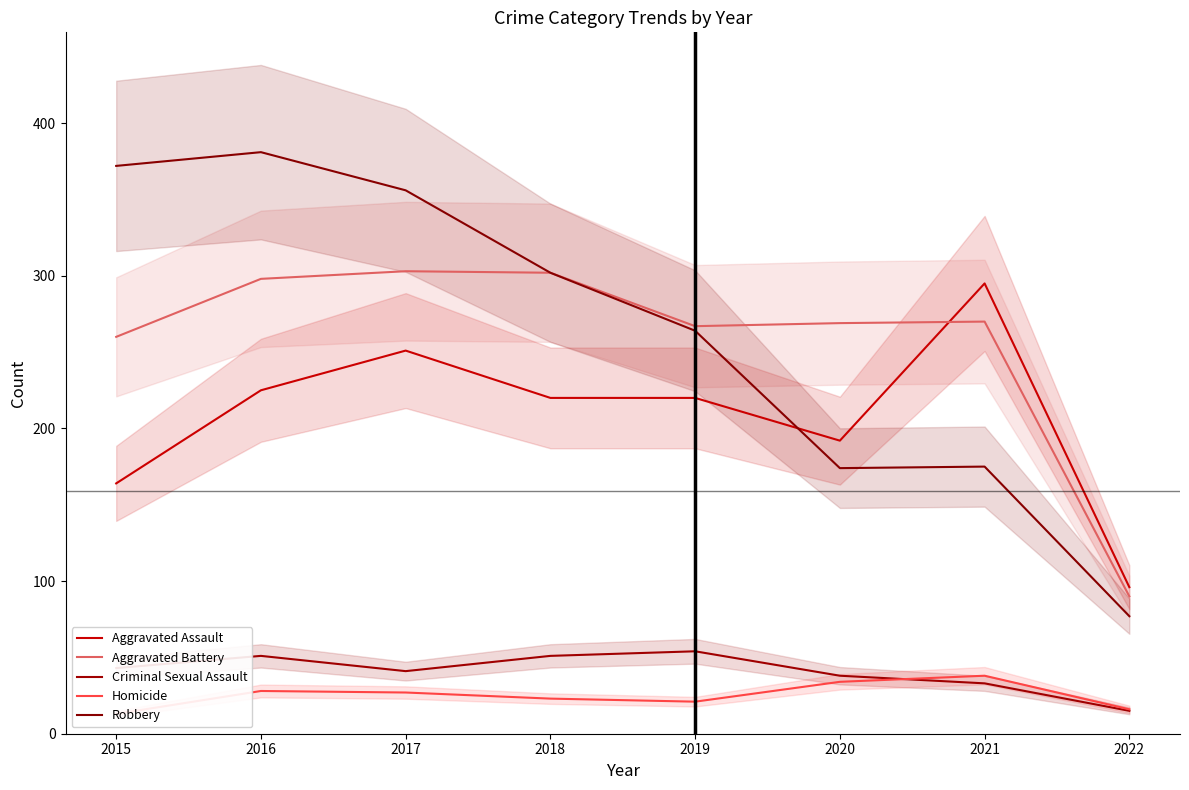

How many times do Robbery and Aggravated Assault cross each other?

1